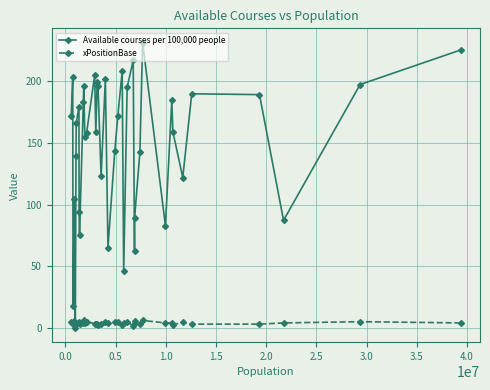

List the series in order of their peak value, highest first.

Available courses per 100,000 people, xPositionBase